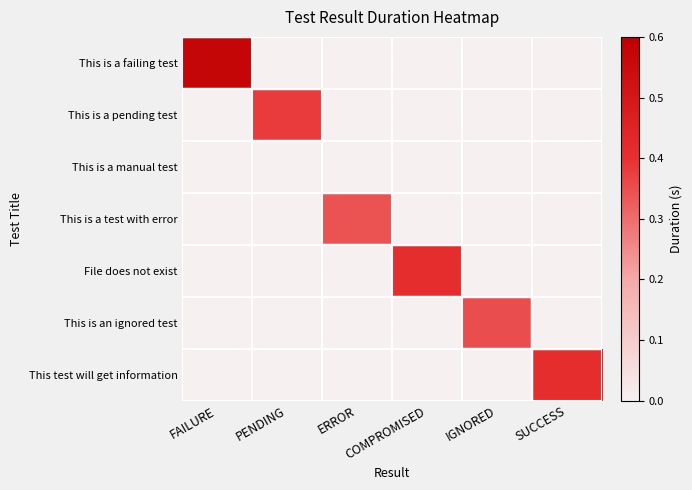

Which series has the largest range (max minus min)?

This is a failing test